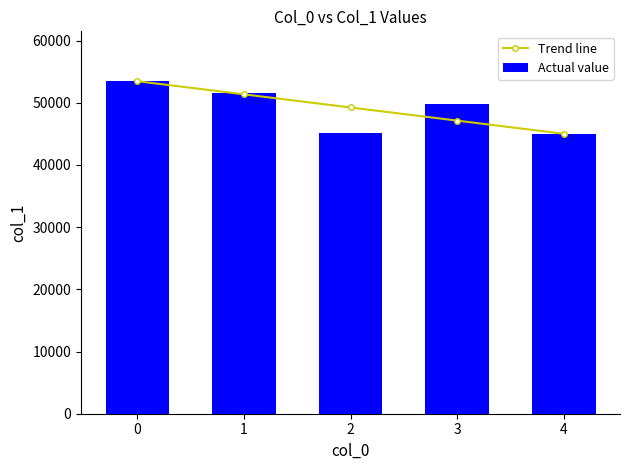

Reading right to left, list all the values displayed in this chart.

Trend line: 45025.0	47136.8	49248.5	51360.2	53472.0
Actual value: 45025.0	49759.0	45099.0	51568.0	53472.0